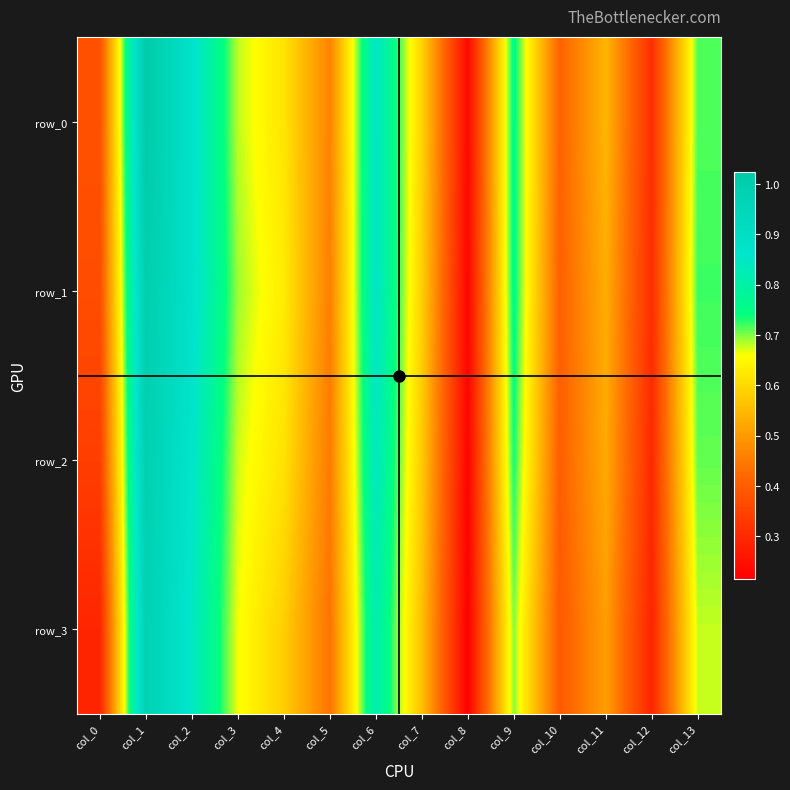

What is the lowest value of the row_0 series?

0.2